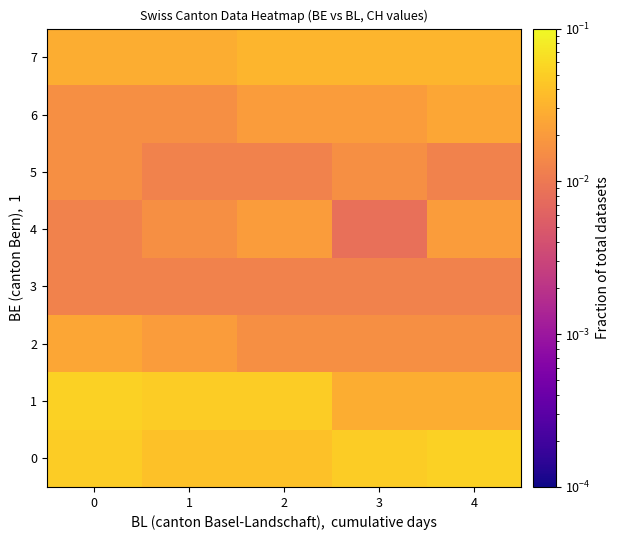

Reading left to right, transcribe all the data shown in this chart.

0: 0=0.0	1=0.0	2=0.0	3=0.0	4=0.1
1: 0=0.1	1=0.0	2=0.0	3=0.0	4=0.0
2: 0=0.0	1=0.0	2=0.0	3=0.0	4=0.0
3: 0=0.0	1=0.0	2=0.0	3=0.0	4=0.0
4: 0=0.0	1=0.0	2=0.0	3=0.0	4=0.0
5: 0=0.0	1=0.0	2=0.0	3=0.0	4=0.0
6: 0=0.0	1=0.0	2=0.0	3=0.0	4=0.0
7: 0=0.0	1=0.0	2=0.0	3=0.0	4=0.0